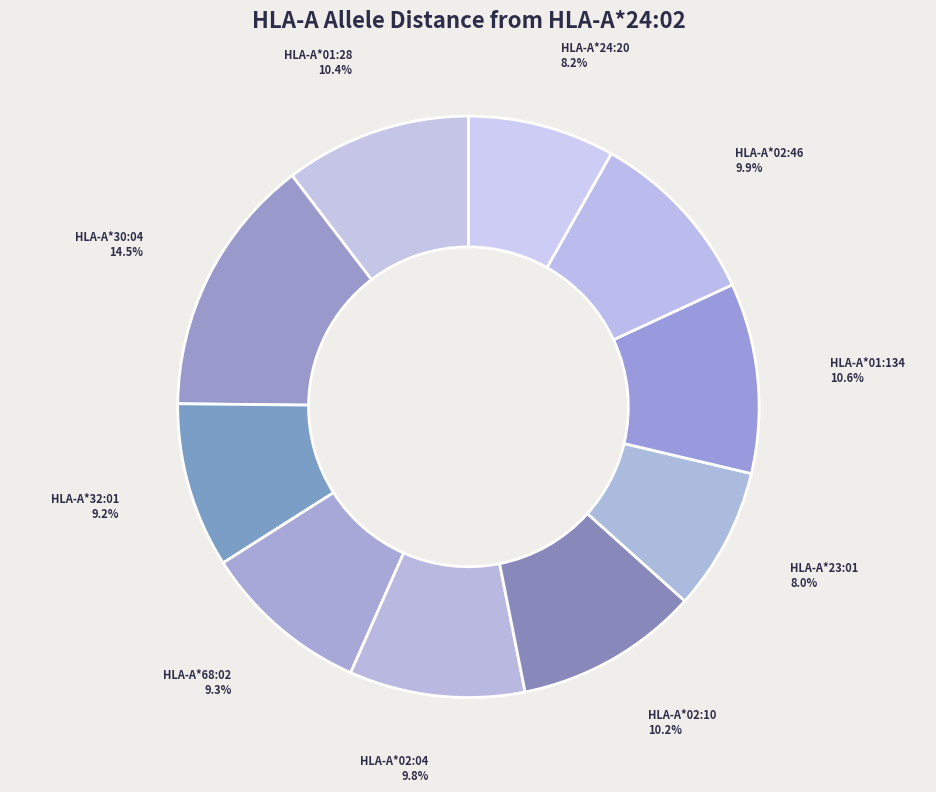

Count the number of slices in the pie.

10